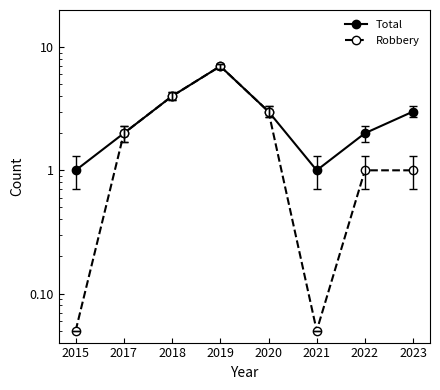

What is the difference between the second highest and minimum values in the Robbery series?

4.0